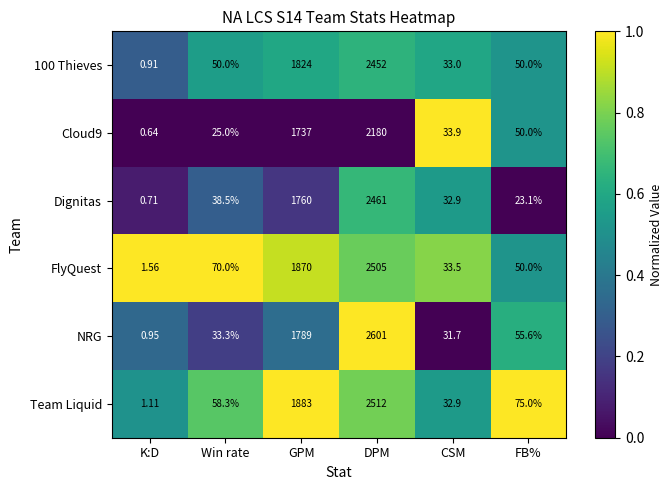

Which category has the lowest value in the Dignitas series?

K:D